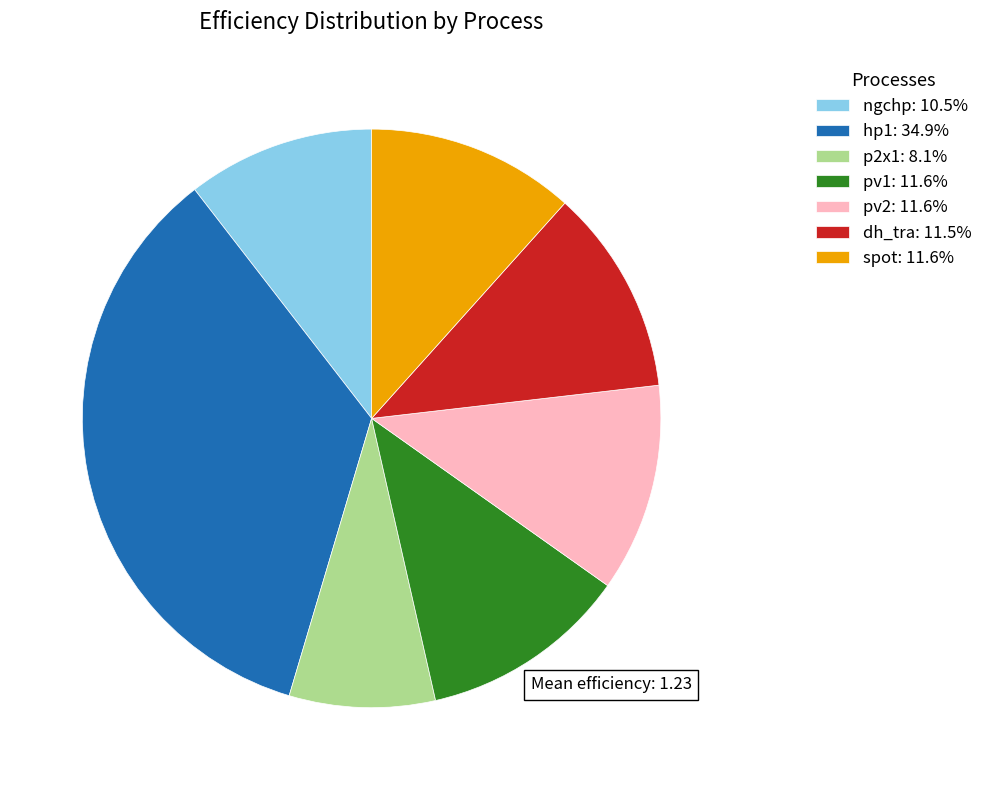

How many slices are in this pie chart?

7